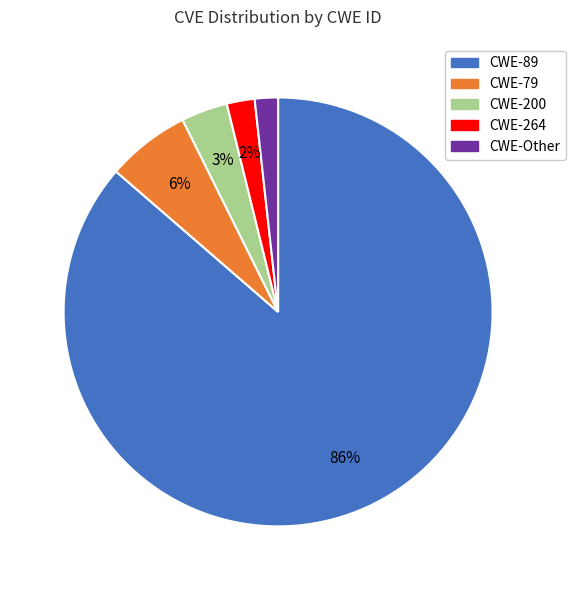

Does any single category account for the majority?

Yes